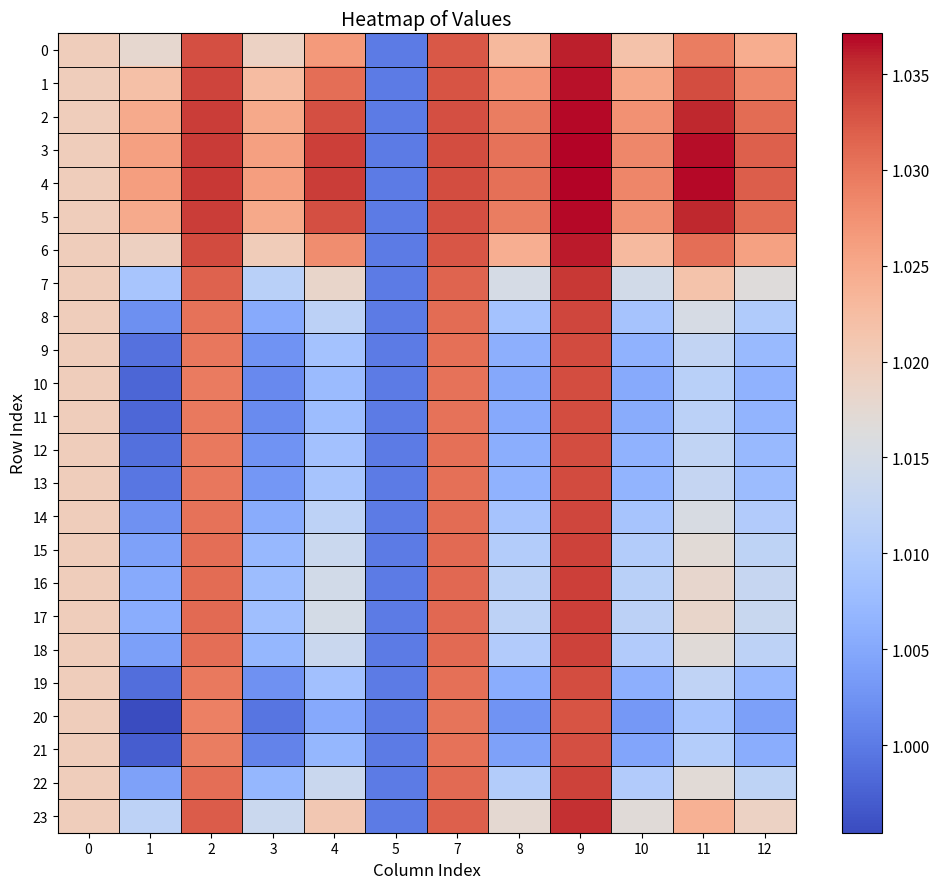

Which series has the largest total across all categories?

4